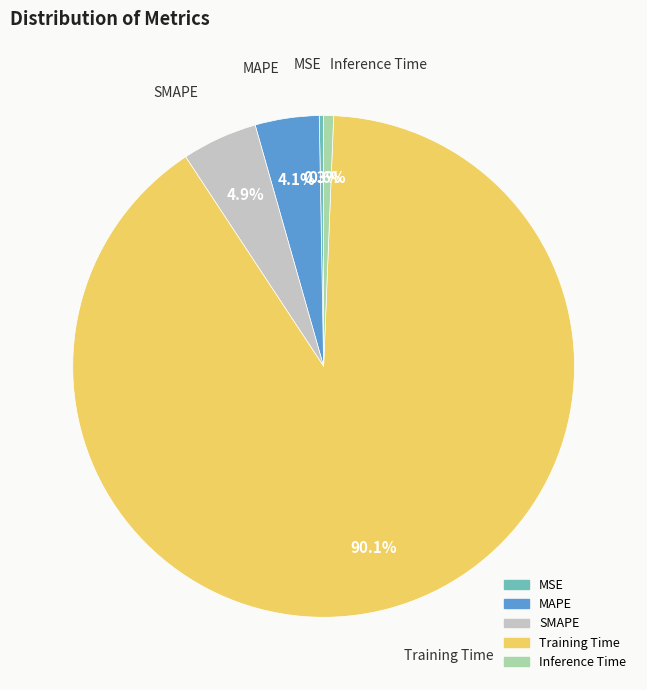

True or false: SMAPE accounts for 5% of the total.

True